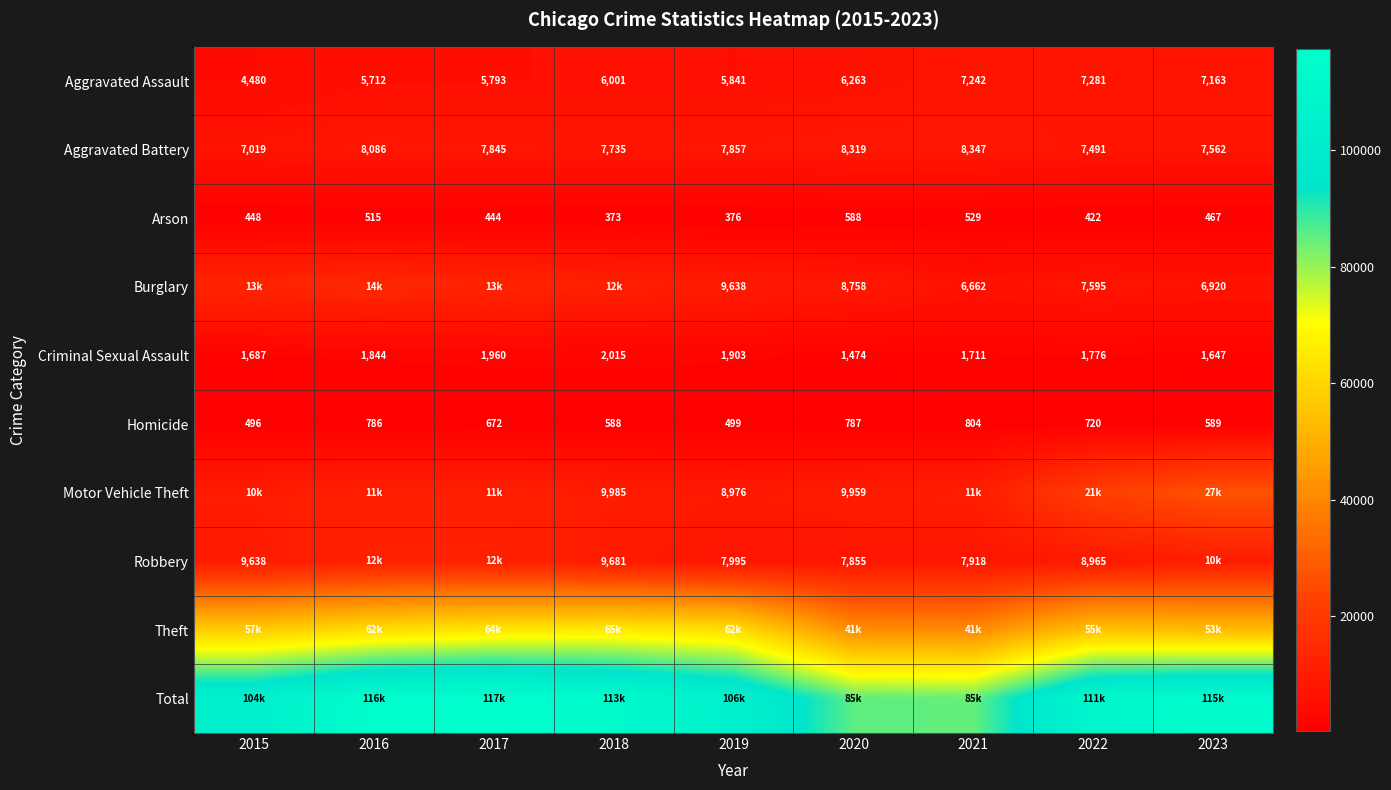

How many values in the Homicide series are below 672?

4